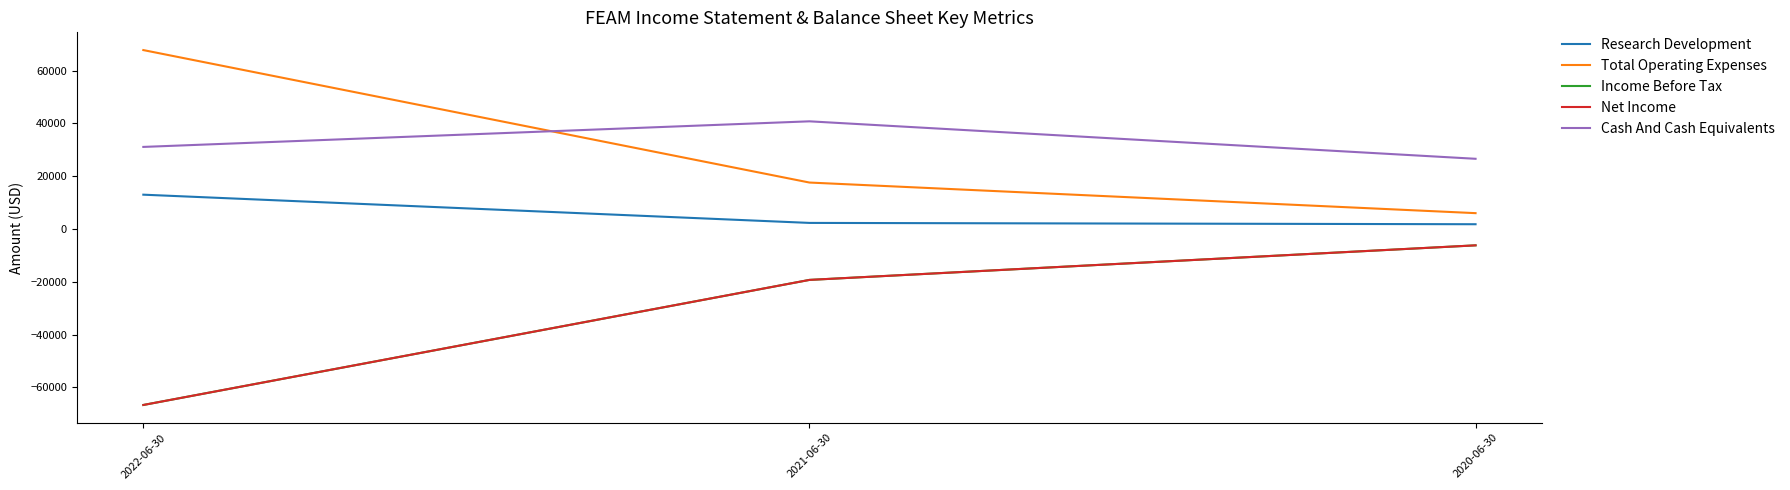

What is the sum of the Cash And Cash Equivalents values at 2022-06-30 and 2021-06-30?

71900